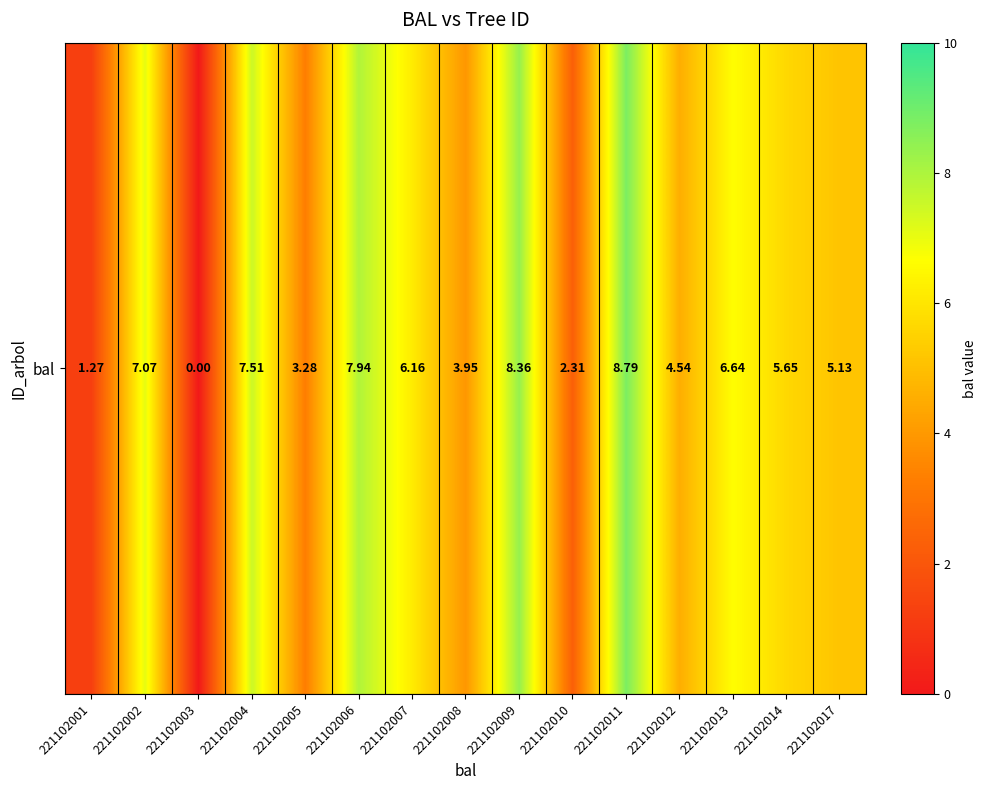

What is the change in value from 221102004 to 221102013?

-0.9